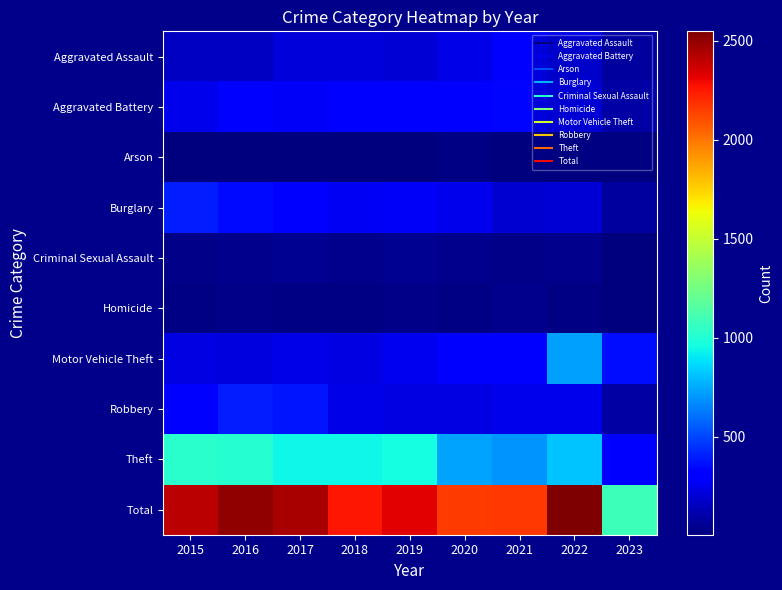

At 2021, list the series in order from smallest to largest.

Arson, Criminal Sexual Assault, Homicide, Burglary, Robbery, Aggravated Assault, Motor Vehicle Theft, Aggravated Battery, Theft, Total